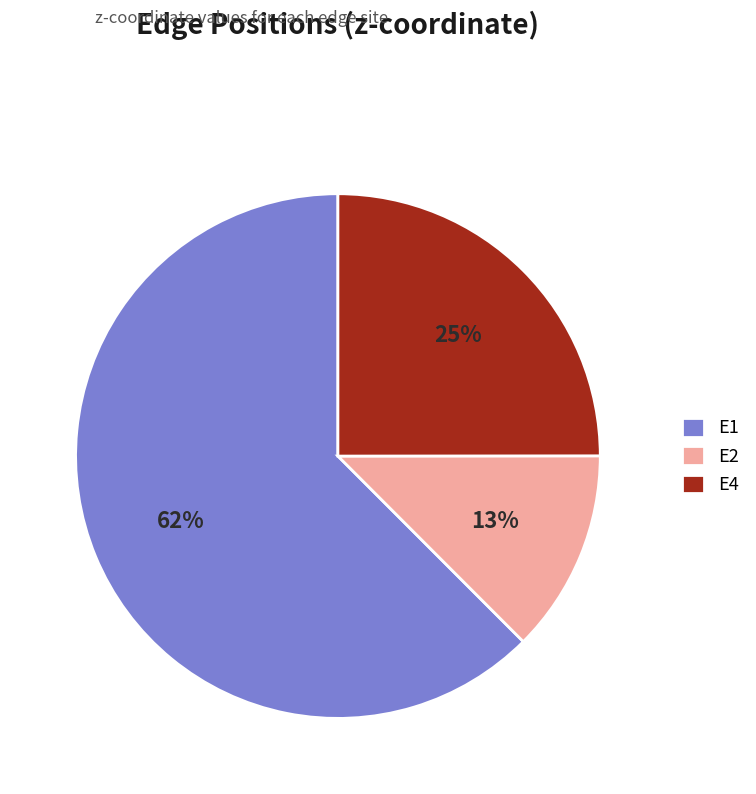

To the nearest percent, what percentage of the pie is E1?

62%